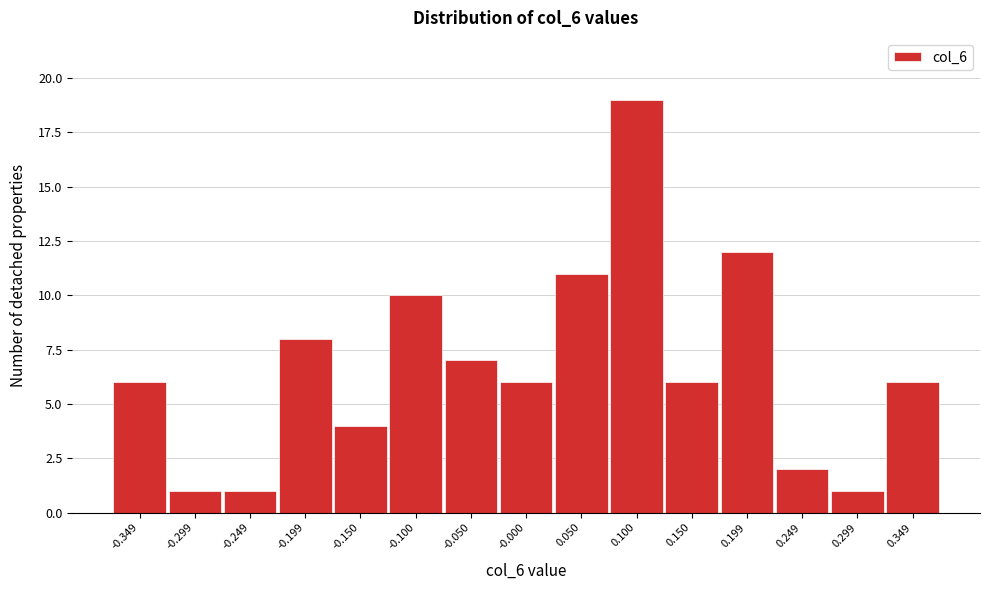

How tall is the bar that spans 0.025 to 0.075 on the x-axis? Neither the bar edges nor the heights are printed on the chart, so give them approximately, as read against the axes.

11